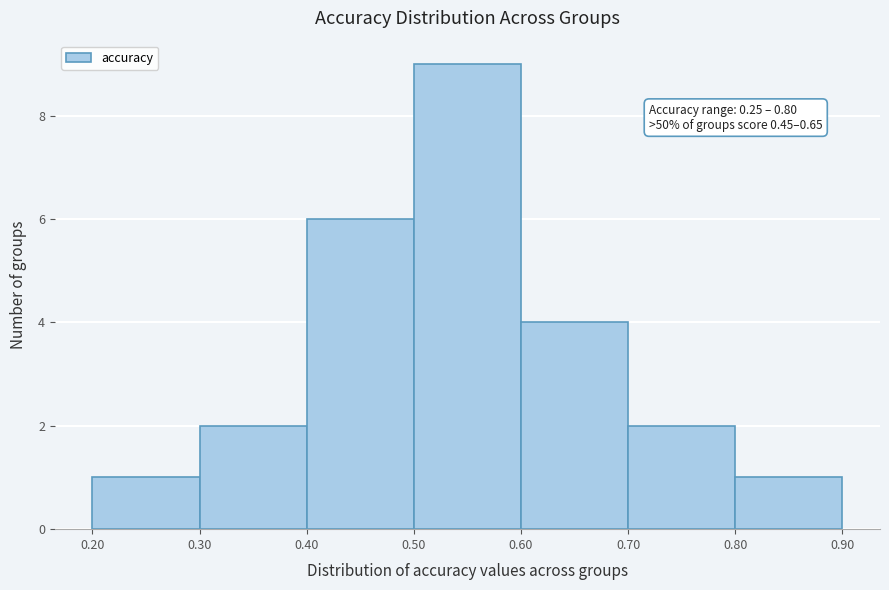

Which range on the x-axis has the tallest bar?

0.50 to 0.60